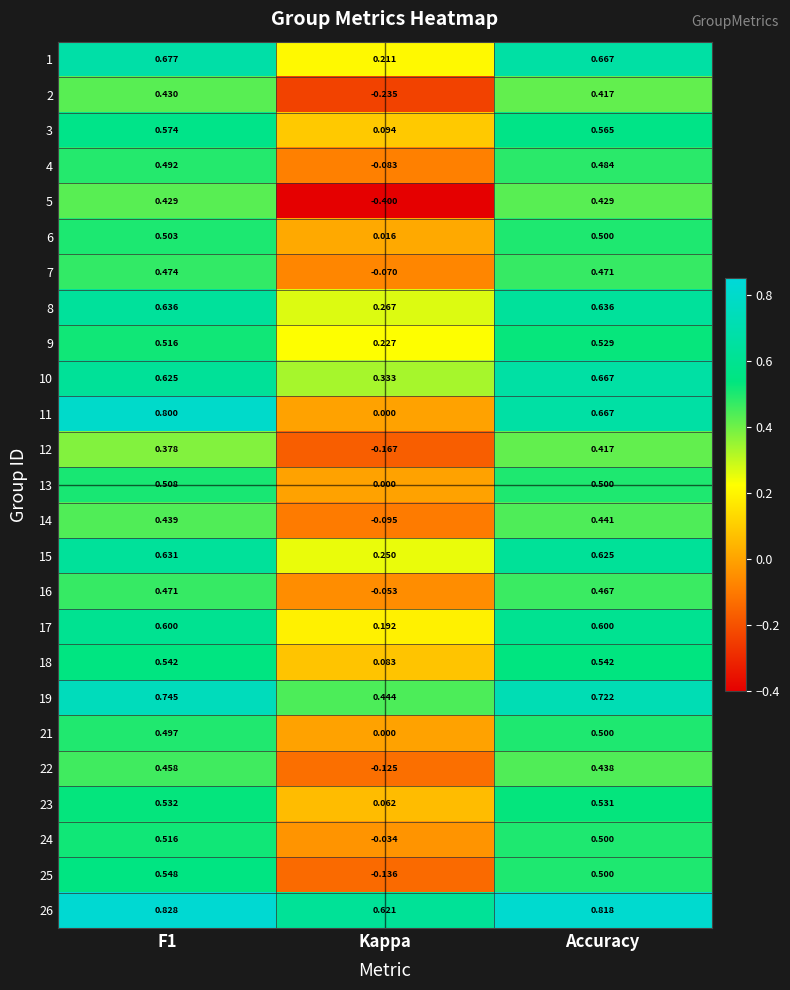

Where is 19 nearest to the value 0?

Kappa